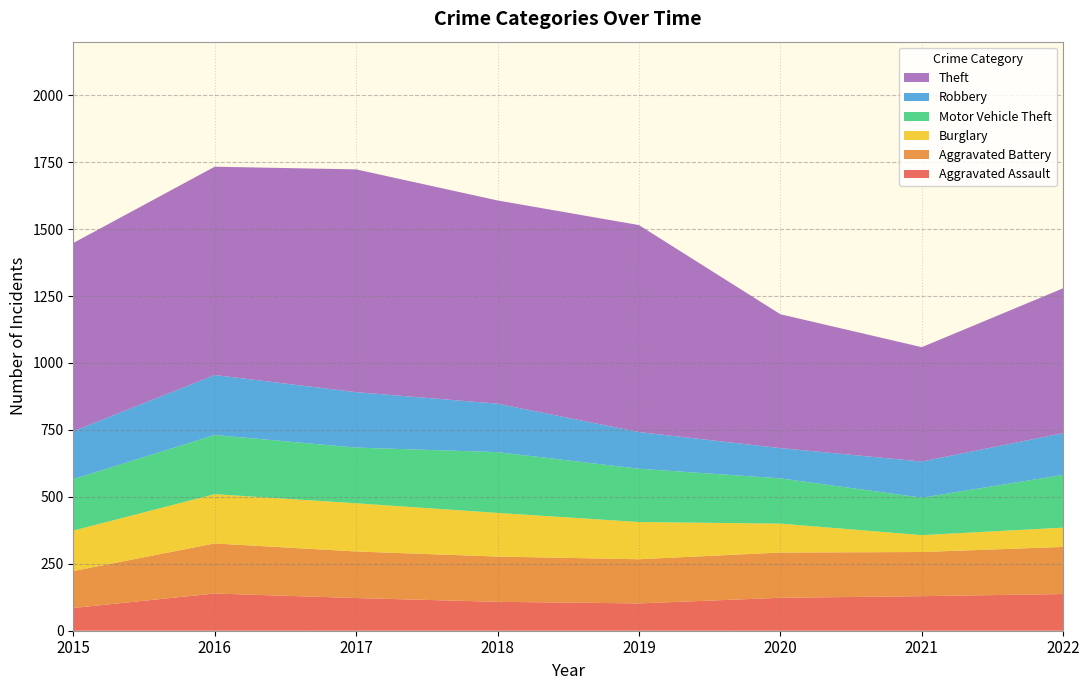

Reading left to right, list all the values displayed in this chart.

Aggravated Assault: 2015=85	2016=139	2017=122	2018=108	2019=102	2020=123	2021=129	2022=137
Aggravated Battery: 2015=138	2016=187	2017=174	2018=169	2019=165	2020=169	2021=165	2022=176
Burglary: 2015=151	2016=184	2017=180	2018=163	2019=139	2020=108	2021=63	2022=72
Motor Vehicle Theft: 2015=192	2016=221	2017=208	2018=227	2019=199	2020=169	2021=140	2022=197
Robbery: 2015=179	2016=224	2017=207	2018=181	2019=137	2020=113	2021=135	2022=156
Theft: 2015=703	2016=778	2017=832	2018=759	2019=773	2020=500	2021=427	2022=541